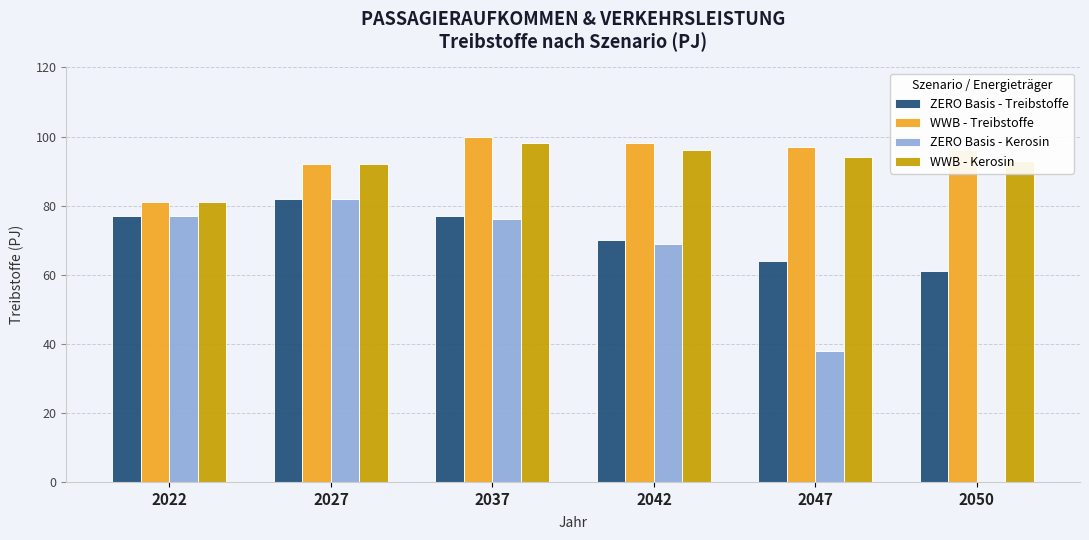

Count the number of categories in the chart.

6